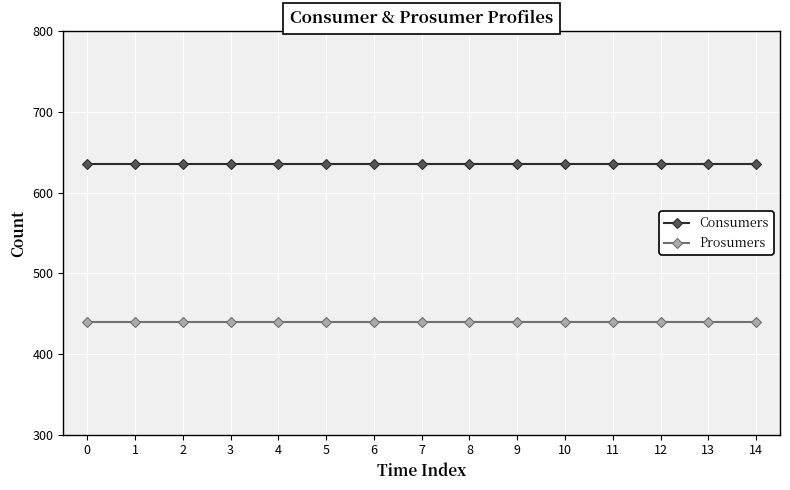

What is the total value across all series at 8?

1075